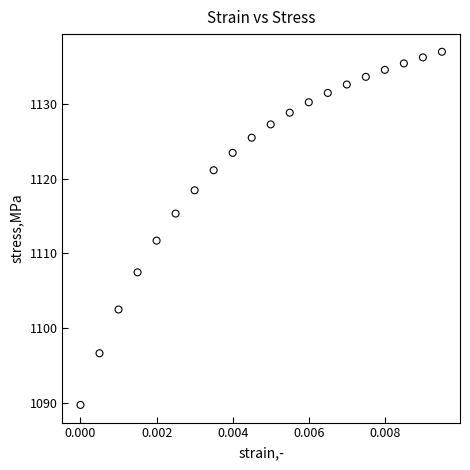

What is the range of Y values (max minus min)?

47.1